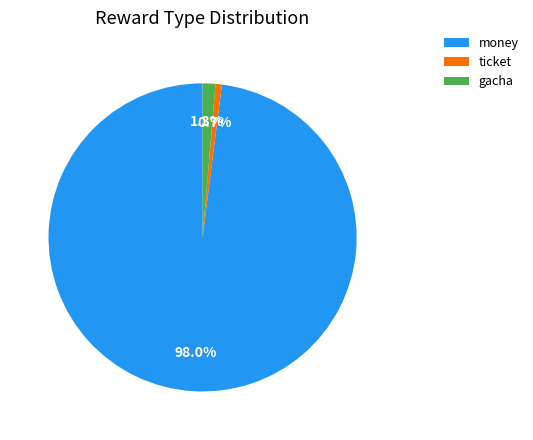

Does gacha account for over 50% of the chart?

No